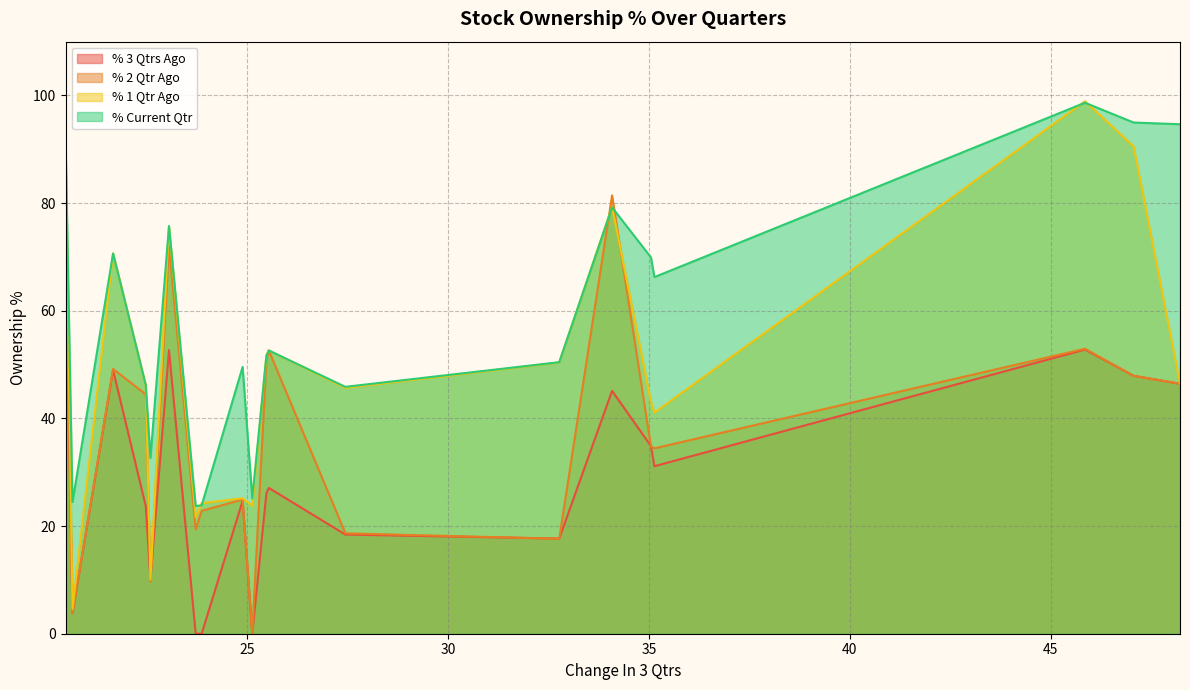

True or false: % 2 Qtr Ago has more than 1 points higher than both neighbors.

True